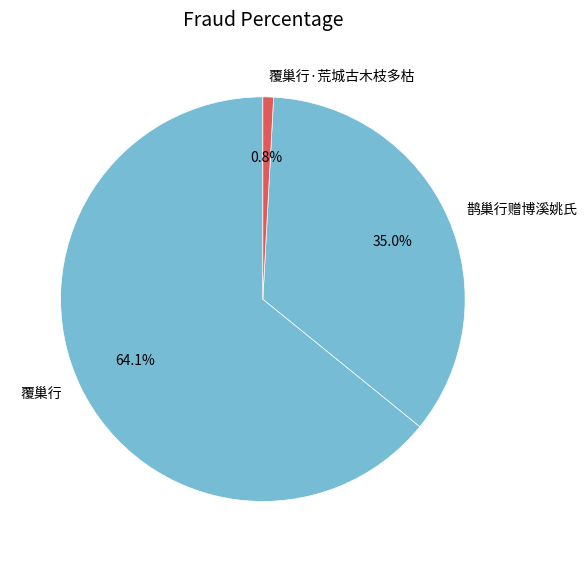

Is it true that 覆巢行·荒城古木枝多枯 is 1% of the pie?

True